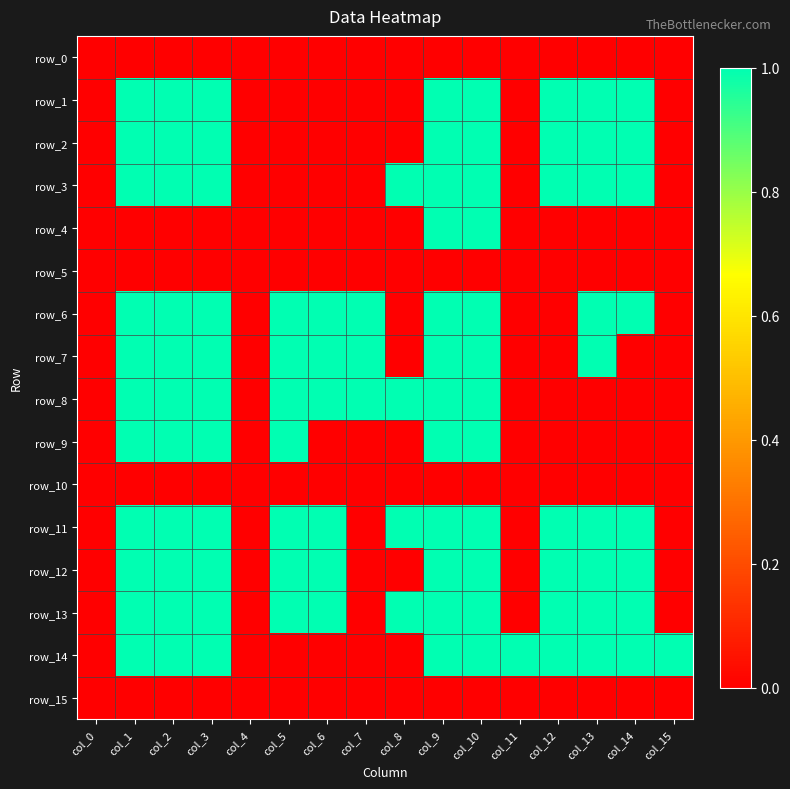

Which label corresponds to the largest value in the chart?

col_1